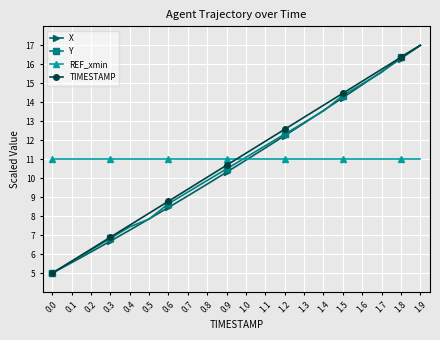

How many categories are shown in the chart?

20